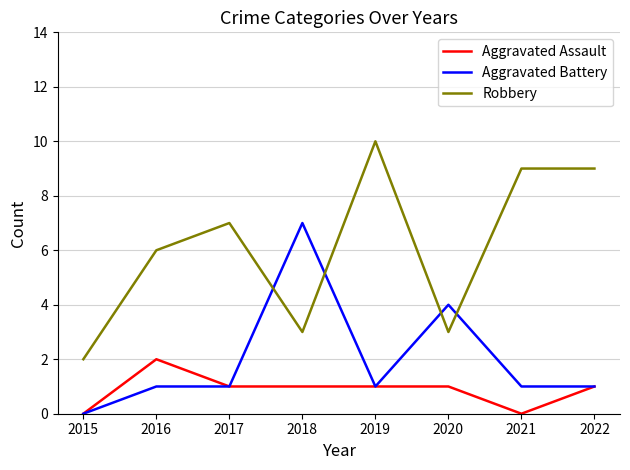

Is the value of Aggravated Battery at 2022 greater than the value of Robbery at 2020?

No